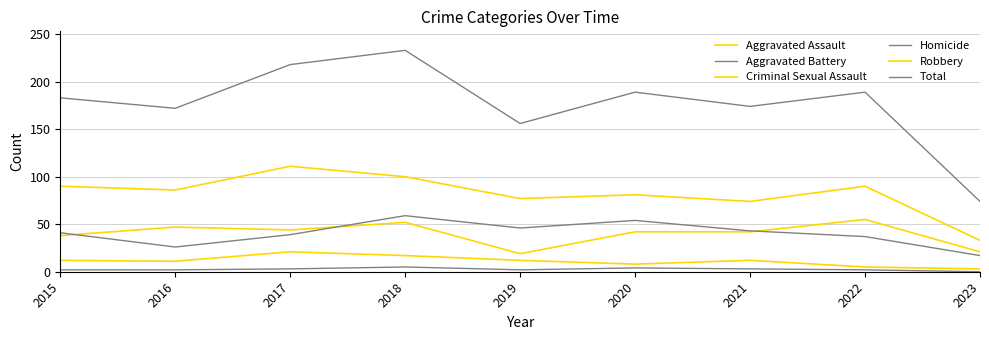

Does the chart have visible grid lines?

Yes